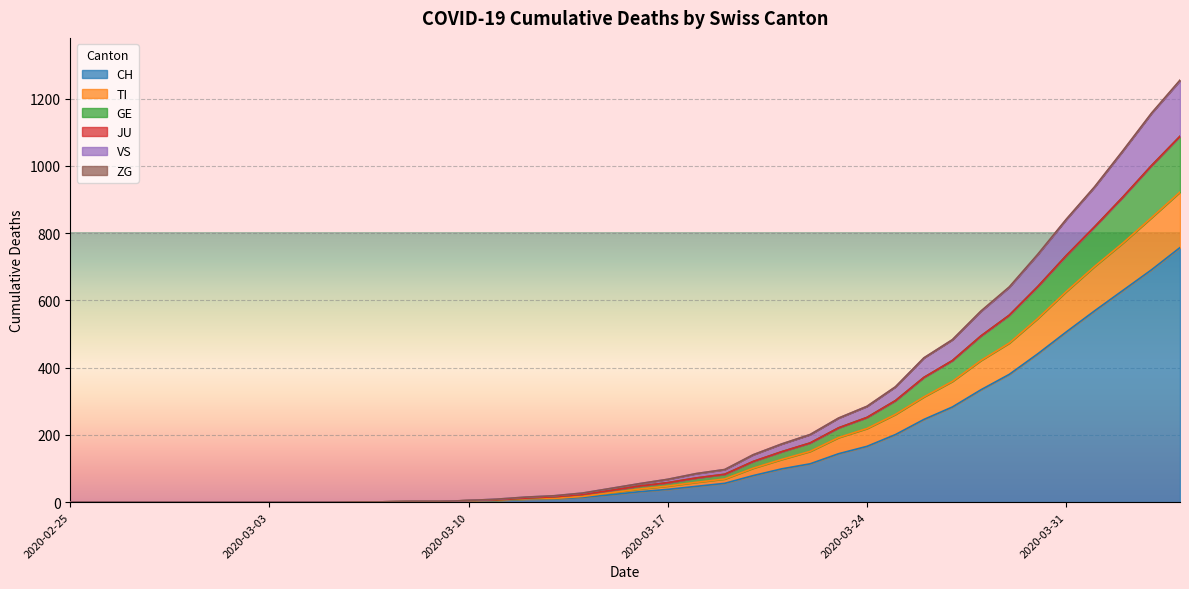

What is the maximum value for CH?

757